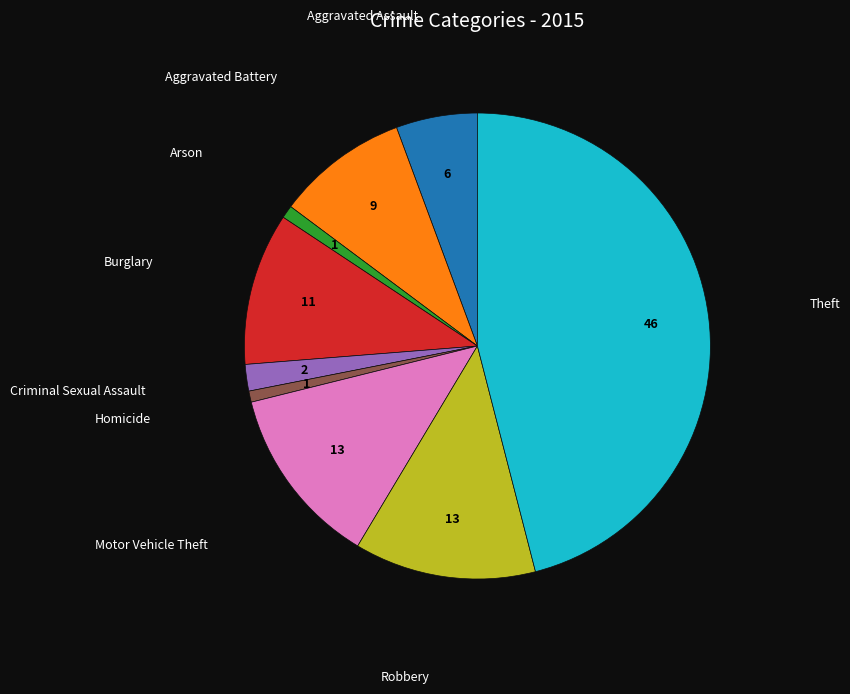

Is there a majority slice in this chart?

No